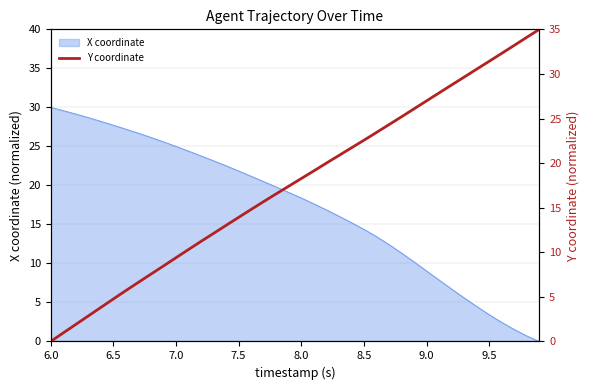

How many values are above zero?

39